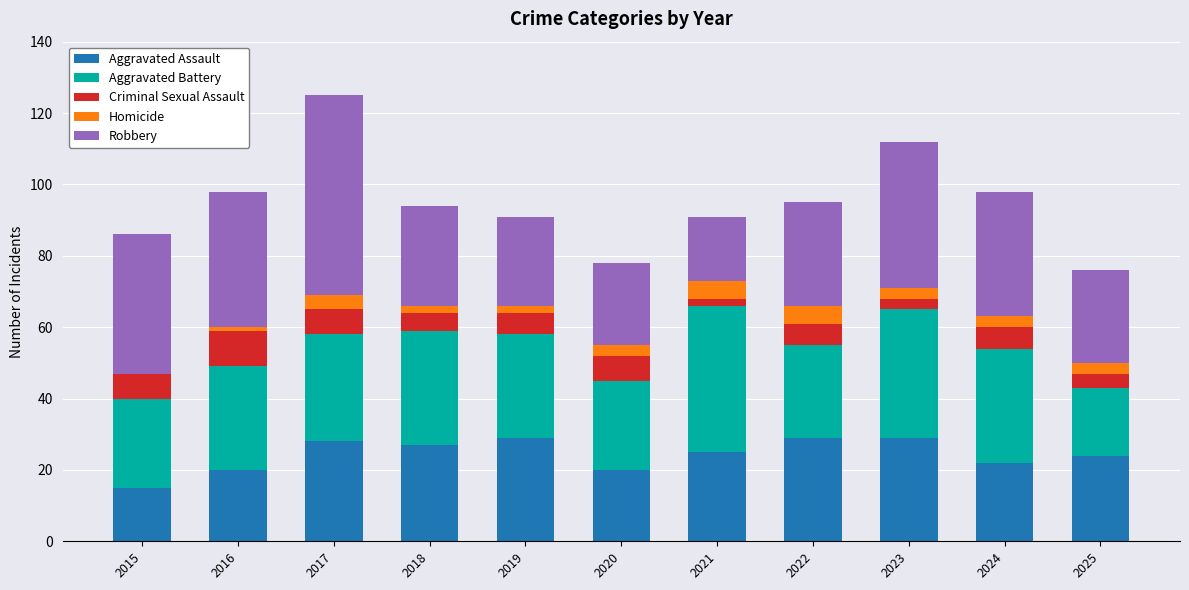

What is the highest value of the Aggravated Assault series?

29